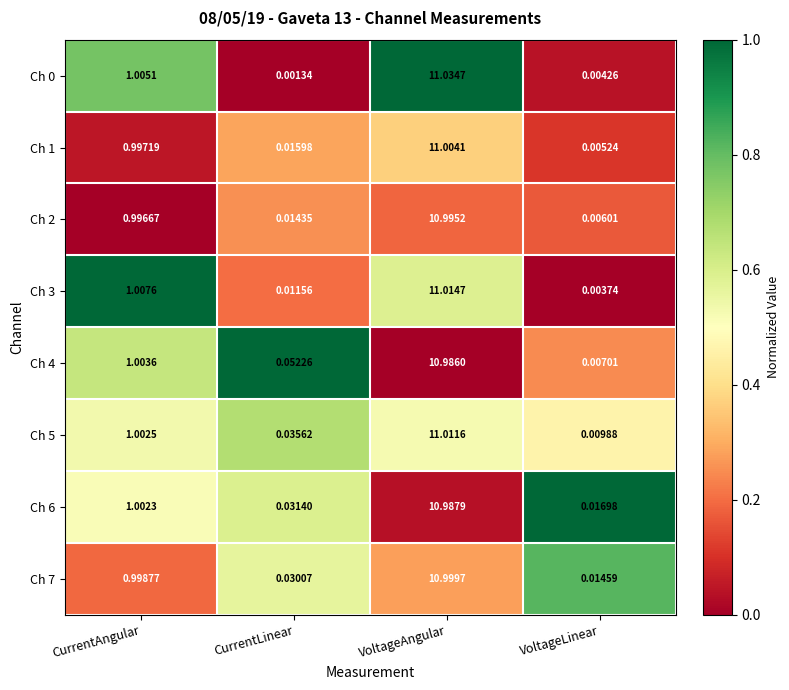

Where is Ch 1 nearest to the value 5?

CurrentAngular